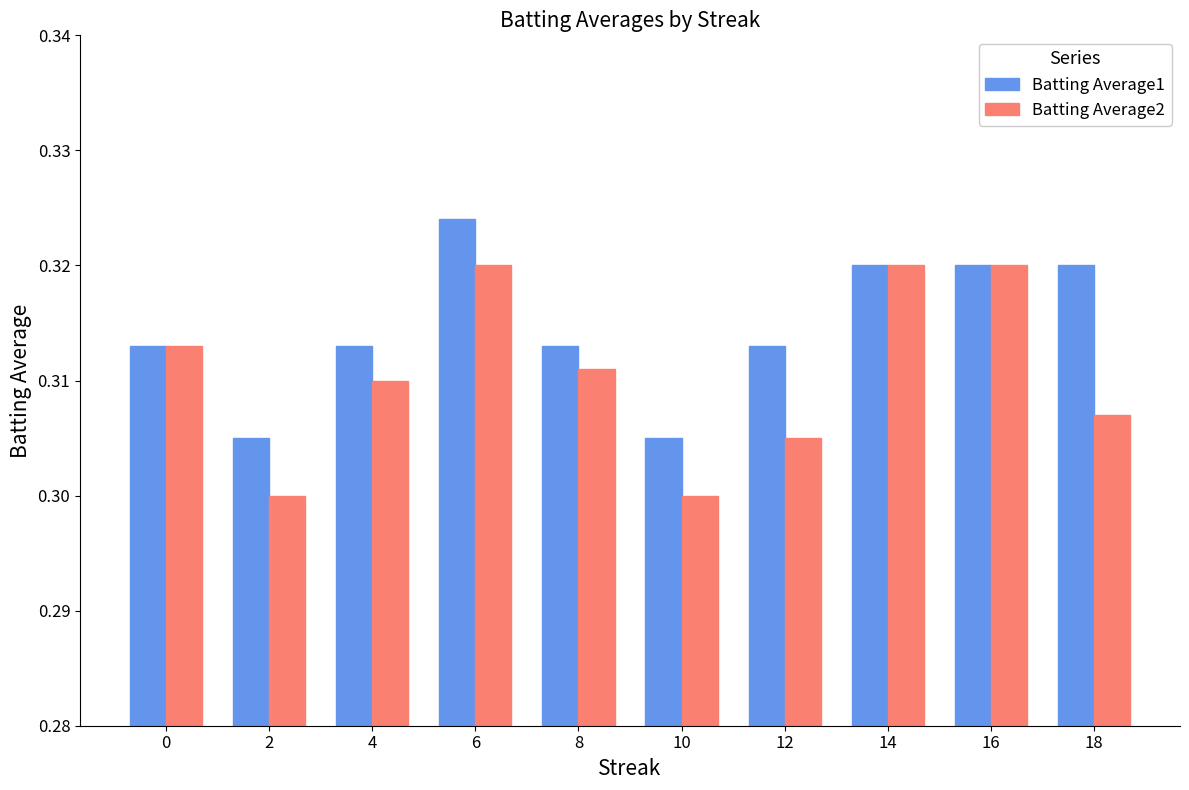

Count the Batting Average1 values in the range 0 to 1.

10